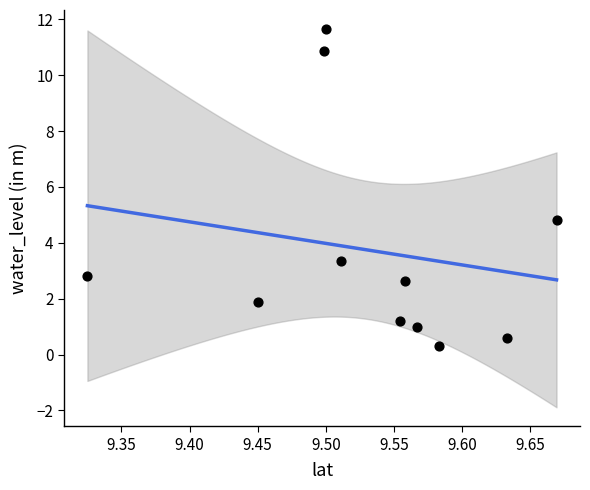

What Y value in the scatter plot is closest to 5?

4.8